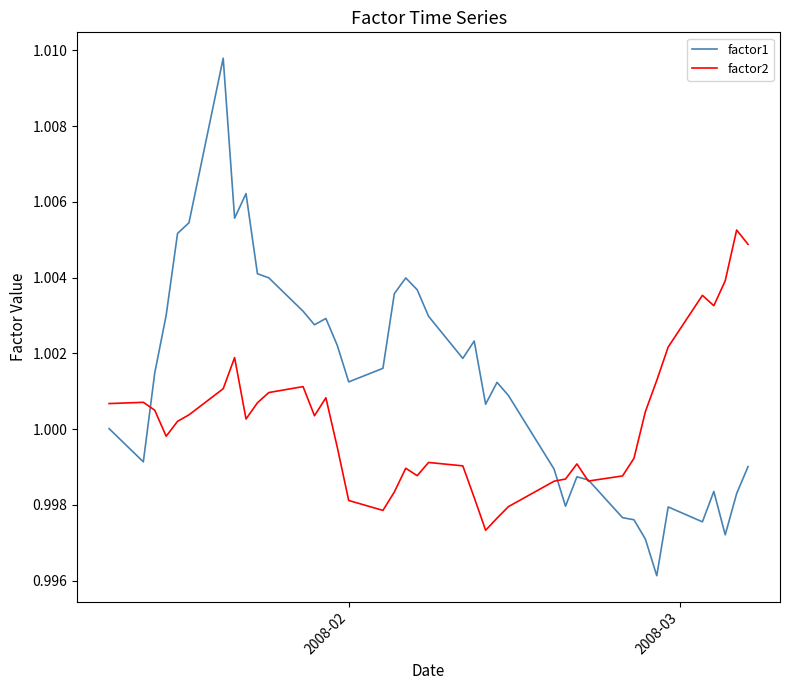

What are all the series names shown in the legend?

factor1, factor2